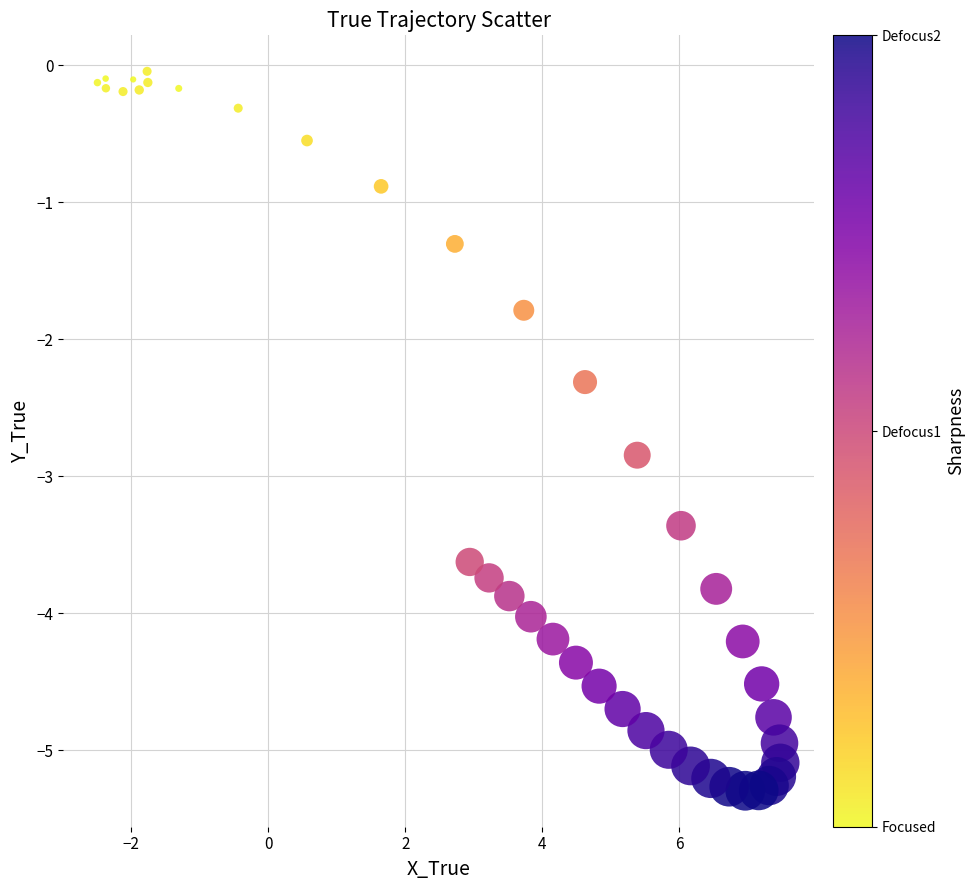

What is the range of Y values (max minus min)?

5.3